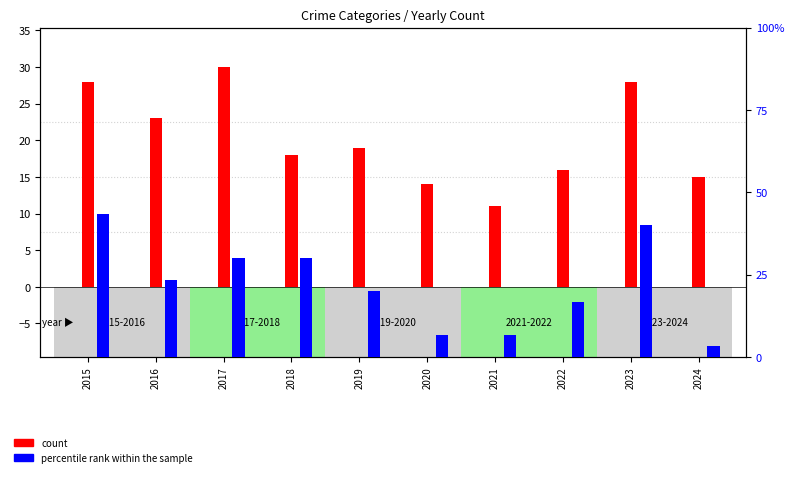

Which series changed the most between 2019 and 2024?

percentile rank within the sample